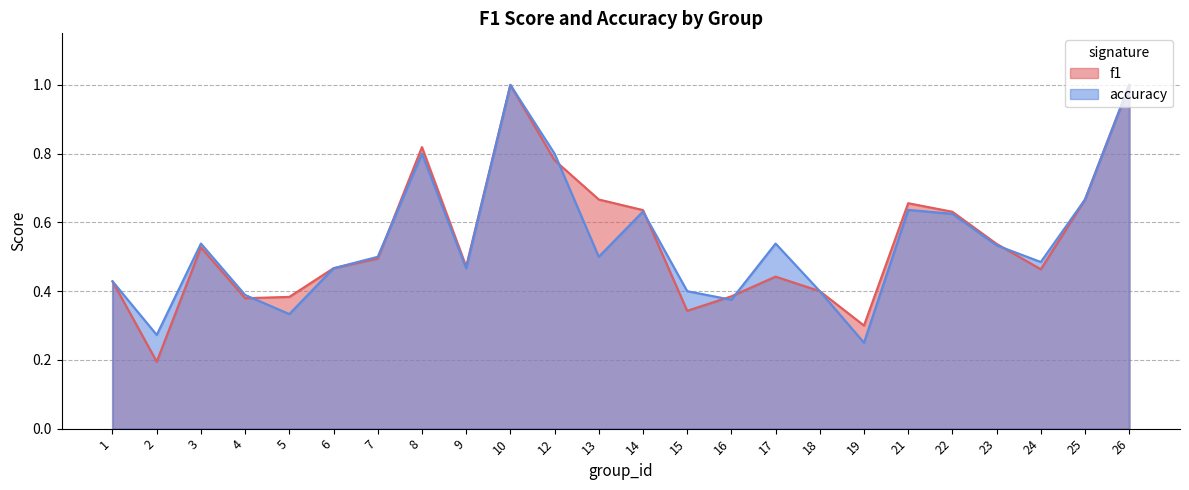

How many distinct data groups are displayed?

2